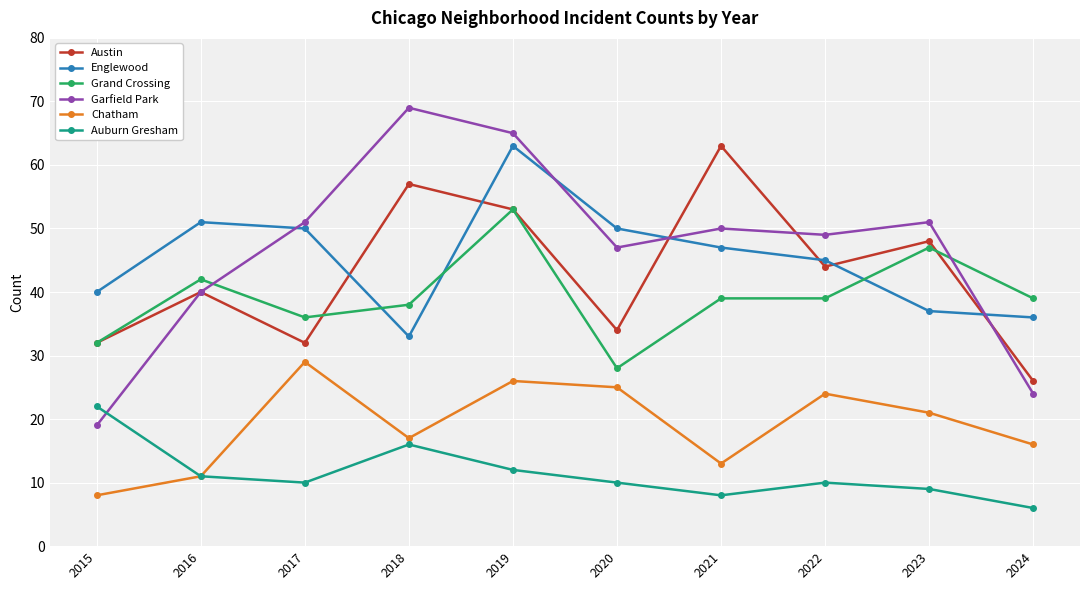

Where is the first local minimum for Grand Crossing?

2017